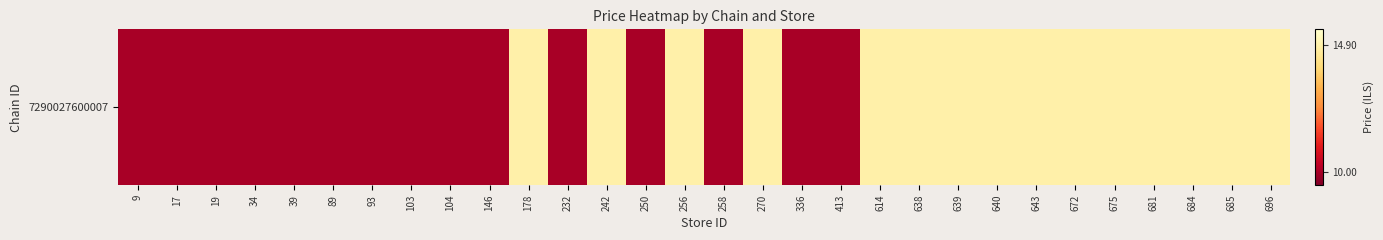

Reading left to right, transcribe all the data shown in this chart.

9=10.0	17=10.0	19=10.0	34=10.0	39=10.0	89=10.0	93=10.0	103=10.0	104=10.0	146=10.0	178=14.9	232=10.0	242=14.9	250=10.0	256=14.9	258=10.0	270=14.9	336=10.0	413=10.0	614=14.9	638=14.9	639=14.9	640=14.9	643=14.9	672=14.9	675=14.9	681=14.9	684=14.9	685=14.9	696=14.9